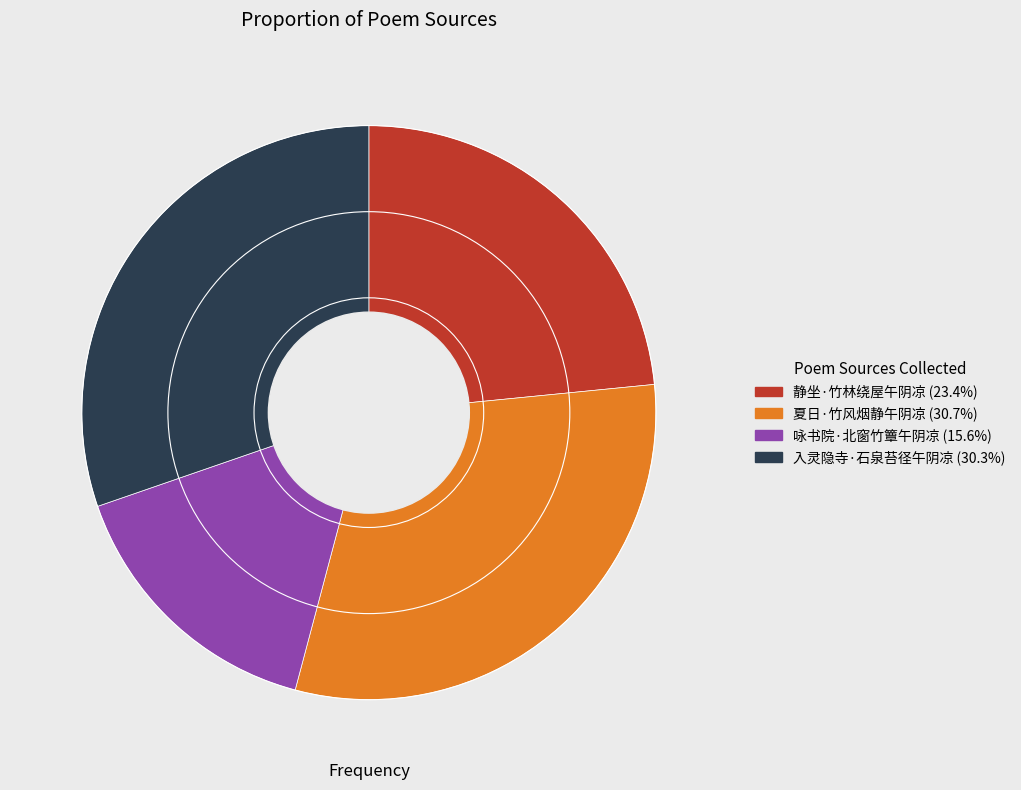

Is the sum of 静坐·竹林绕屋午阴凉 and 入灵隐寺·石泉苔径午阴凉 greater than half?

Yes